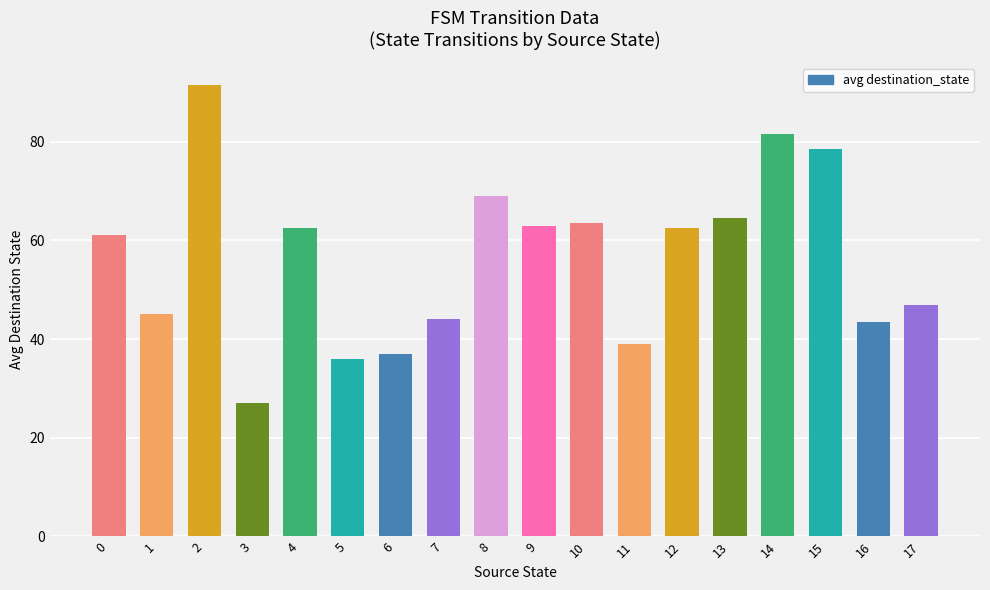

What is the change in value from 8 to 12?

-6.5